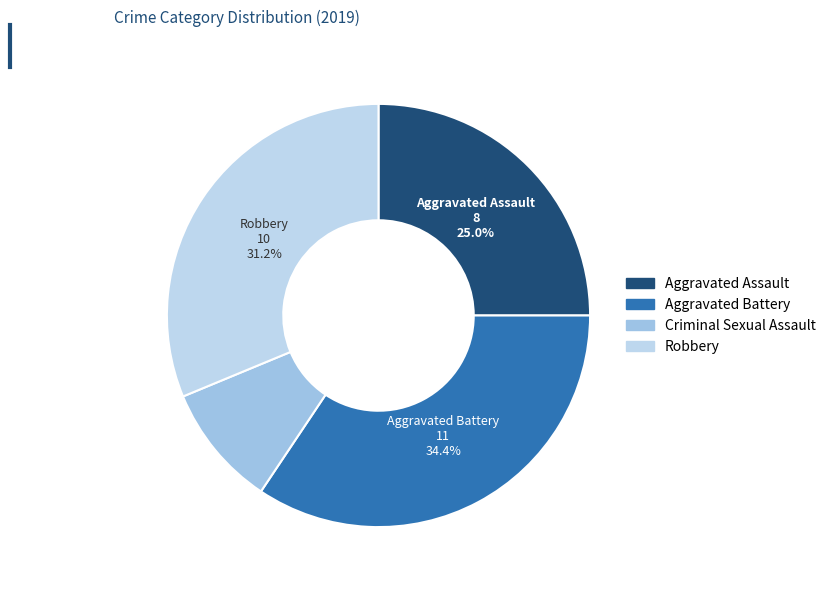

What is the change in value from Aggravated Assault to Robbery?

+2